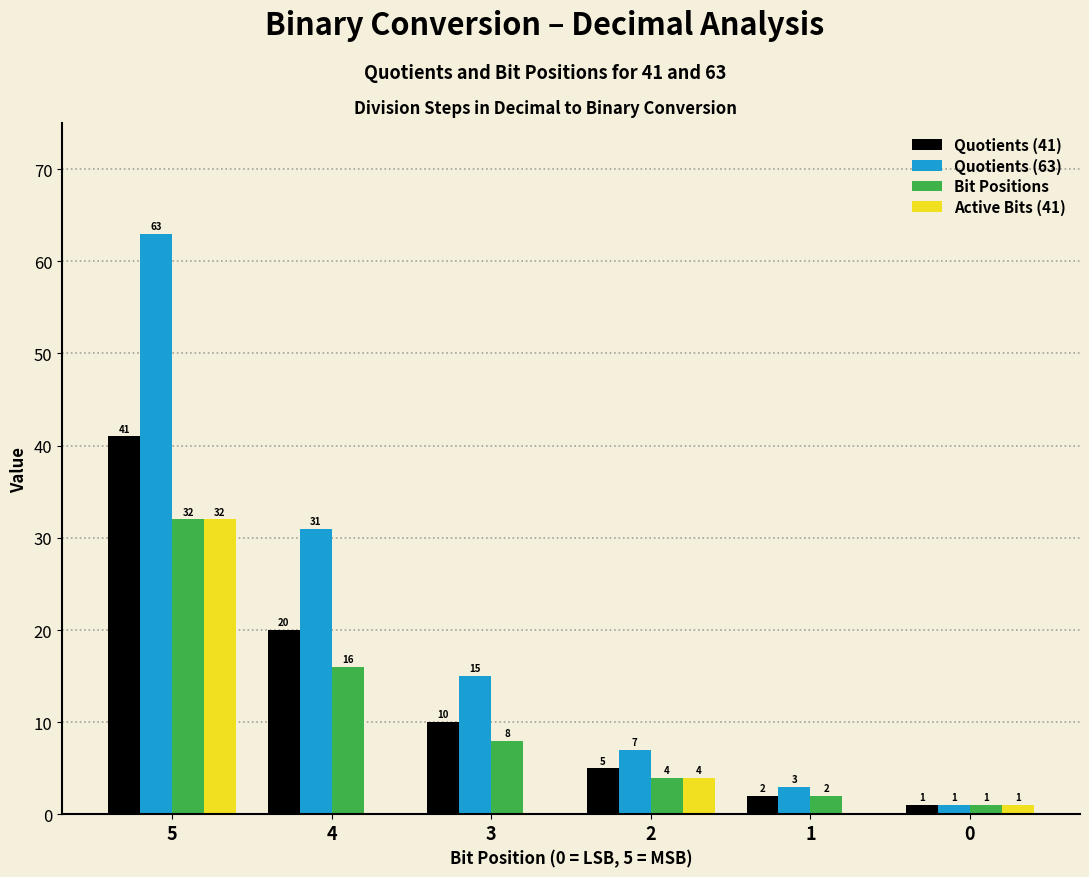

Reading left to right, what are all the values shown in this chart?

Quotients (41): 5=41	4=20	3=10	2=5	1=2	0=1
Quotients (63): 5=63	4=31	3=15	2=7	1=3	0=1
Bit Positions: 5=32	4=16	3=8	2=4	1=2	0=1
Active Bits (41): 5=32	4=0	3=0	2=4	1=0	0=1